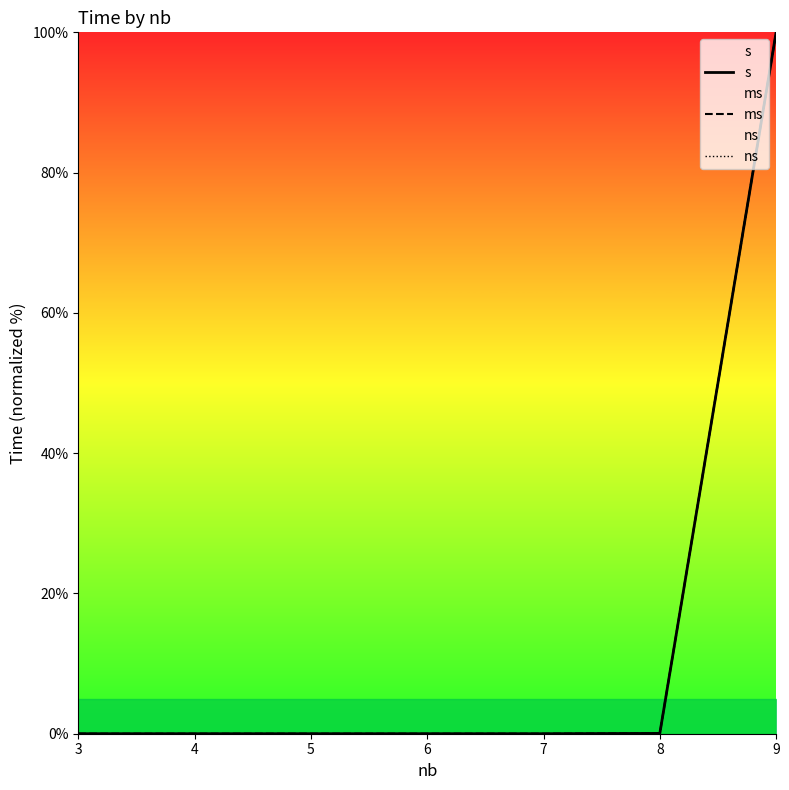

How many values in the ms series exceed 0?

6